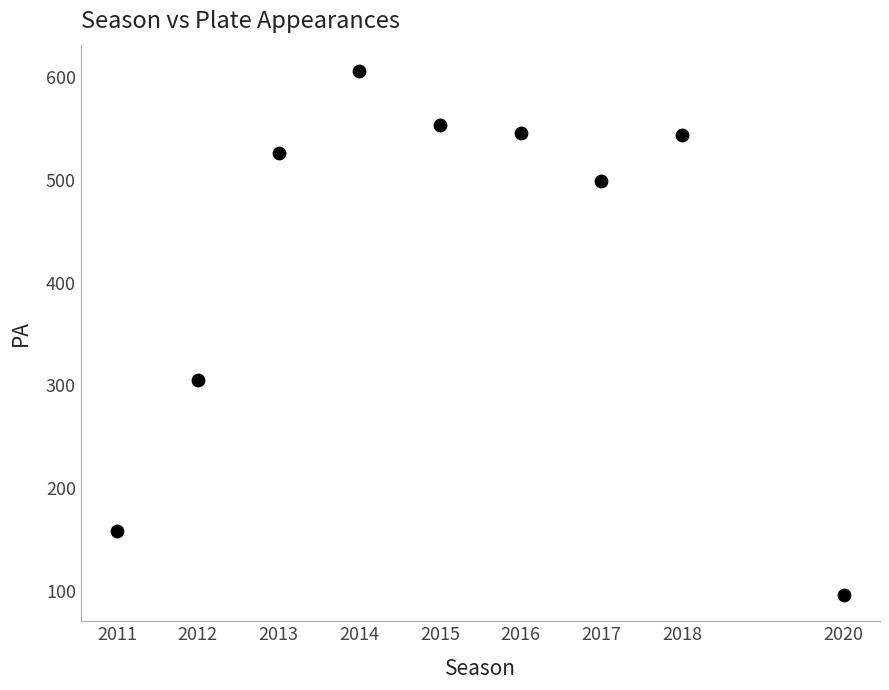

What Y value in the scatter plot is closest to 351?

305